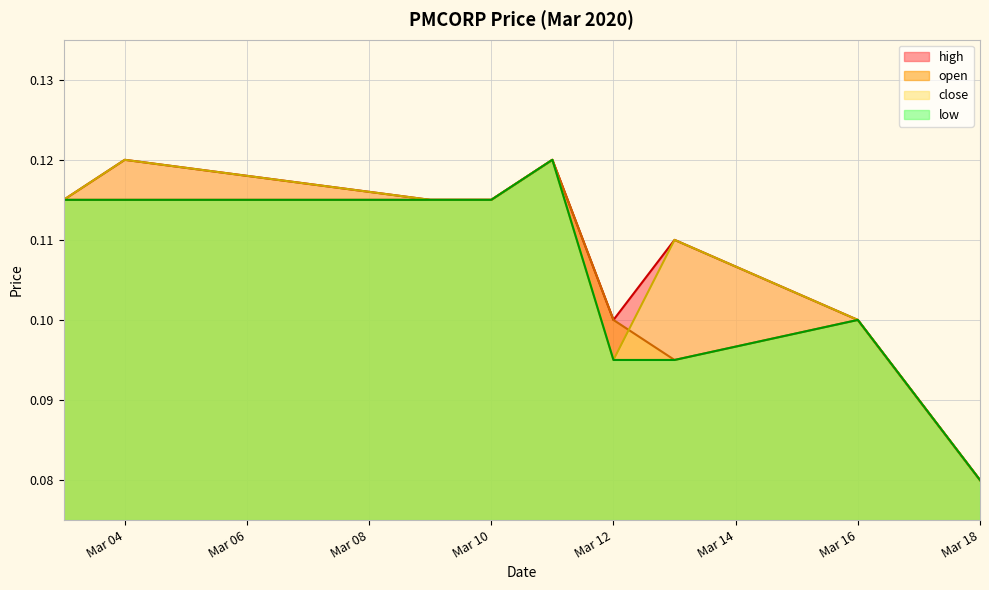

How many interior local valleys does the high series have?

1